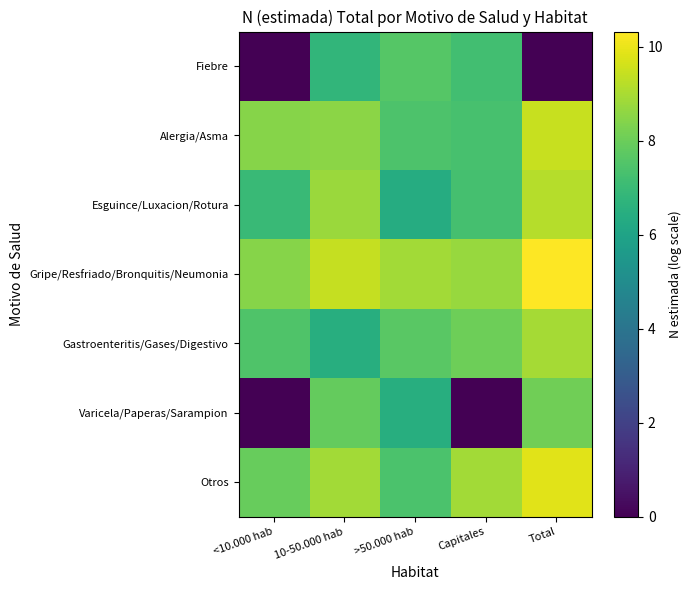

List the series in order of their peak value, highest first.

Gripe/Resfriado/Bronquitis/Neumonia, Otros, Alergia/Asma, Esguince/Luxacion/Rotura, Gastroenteritis/Gases/Digestivo, Varicela/Paperas/Sarampion, Fiebre